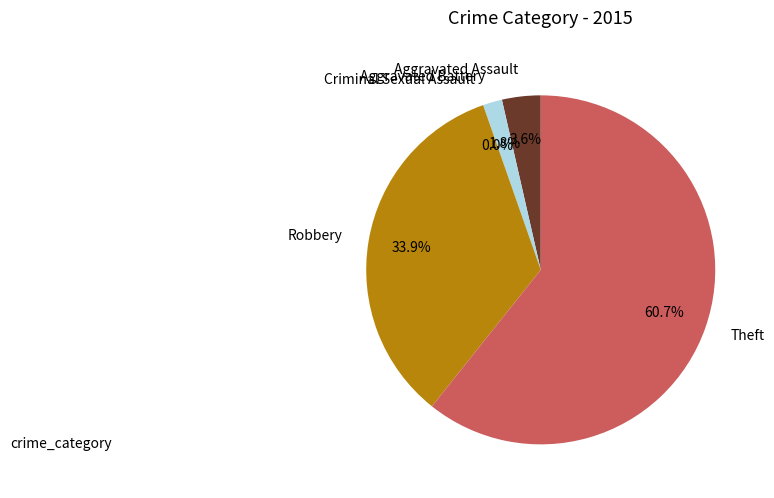

What is the smallest slice in the pie chart?

Criminal Sexual Assault